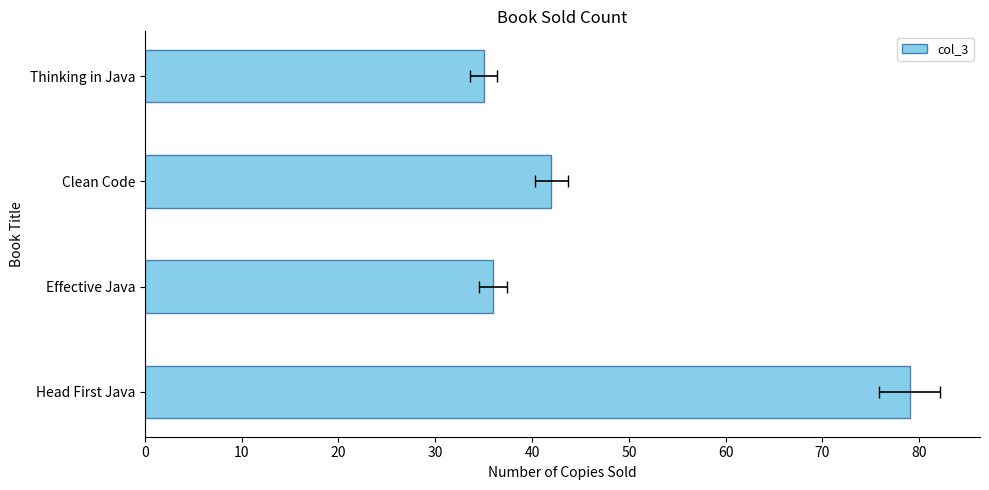

What is the difference between the maximum and second lowest values?

43